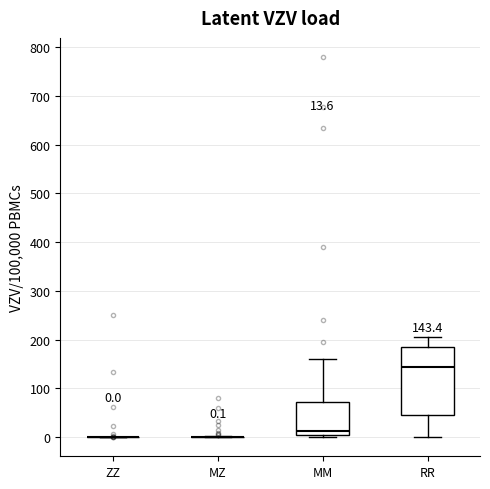

Which box is the tallest, from its lower edge to its upper edge?

RR